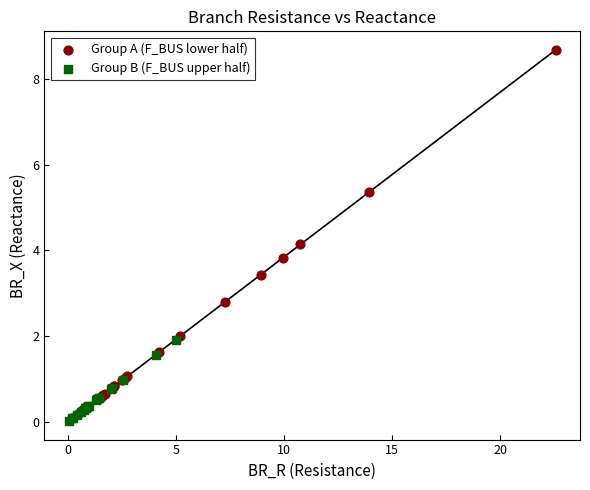

Which series contains the highest Y value?

Group A (F_BUS lower half)